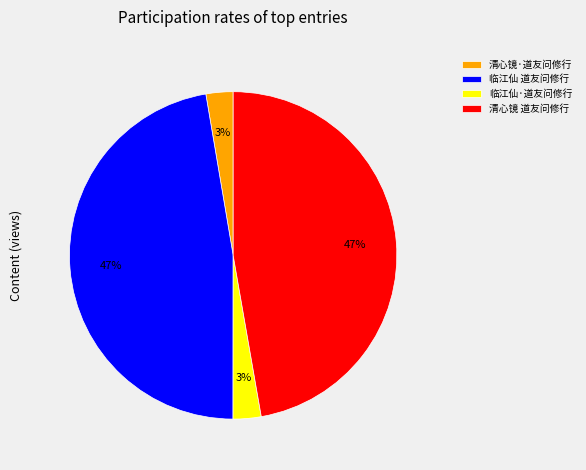

The 清心镜 道友问修行 slice represents 47% of the pie. True or false?

True